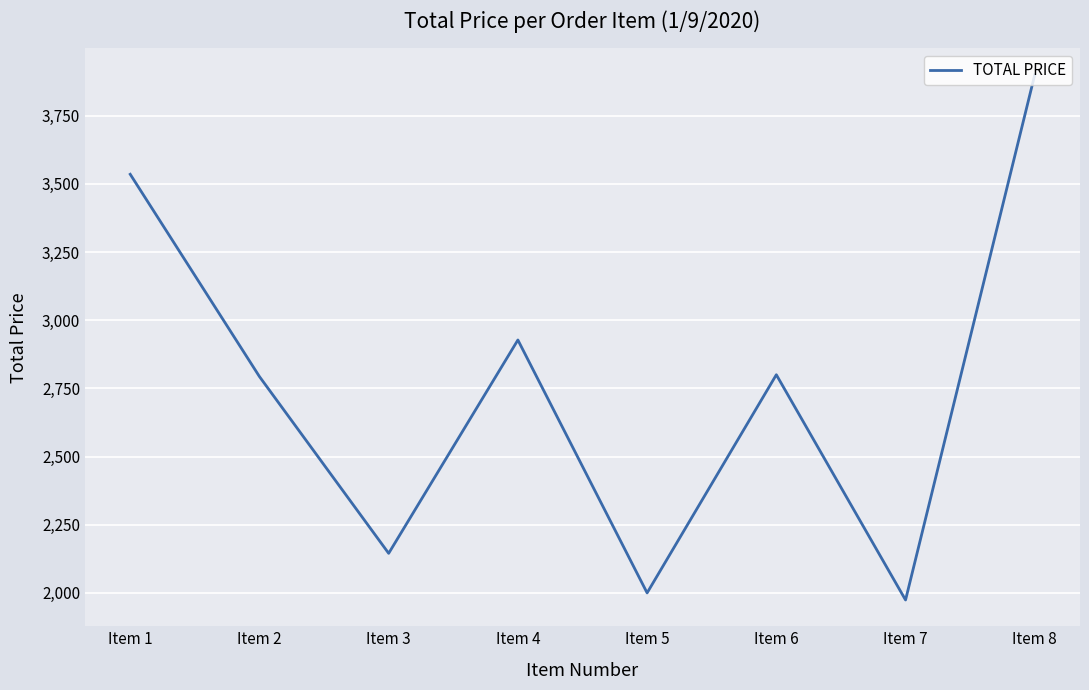

What is the minimum value shown in the chart?

1974.1